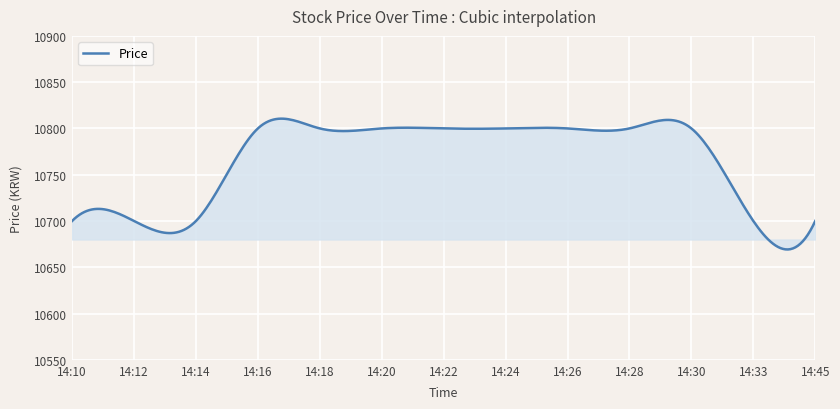

How many lines are shown in the chart?

1